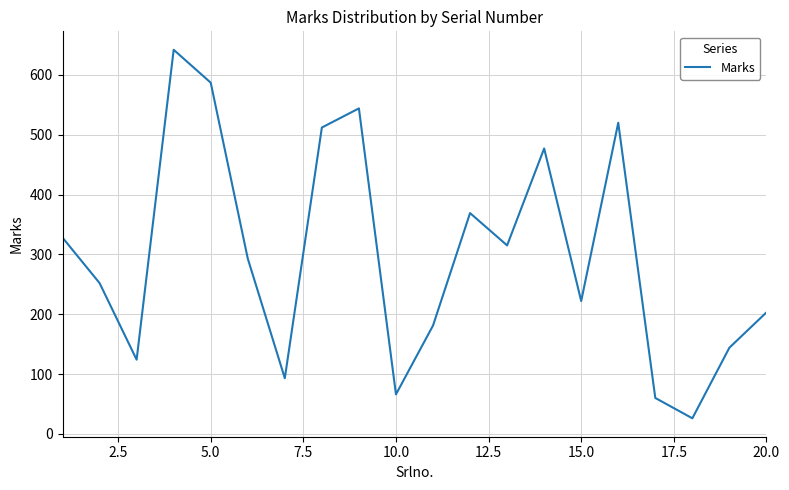

What is the minimum value shown in the chart?

26